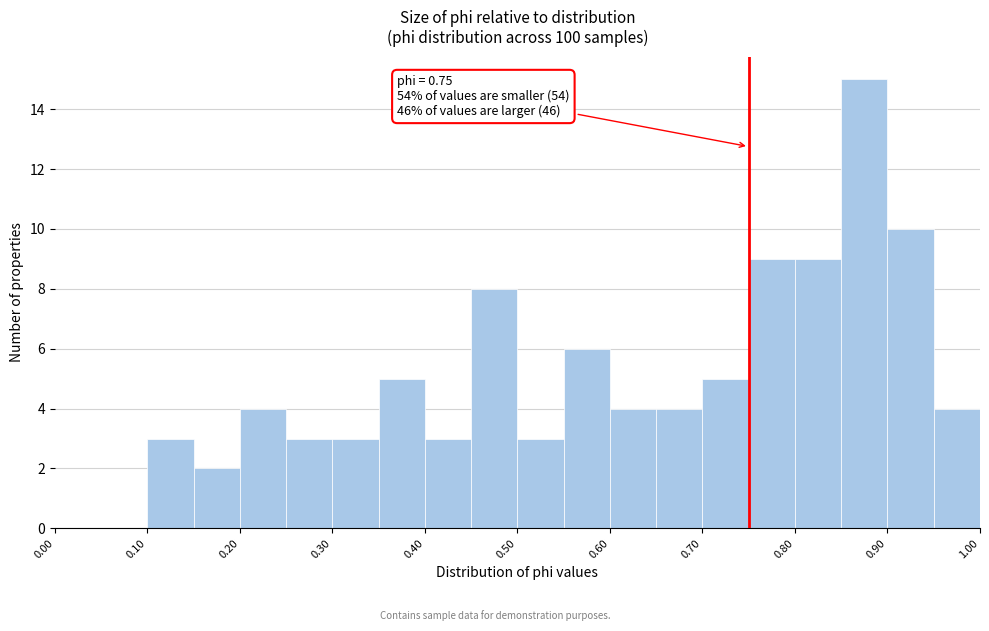

Which range on the x-axis has the tallest bar?

0.85 to 0.90